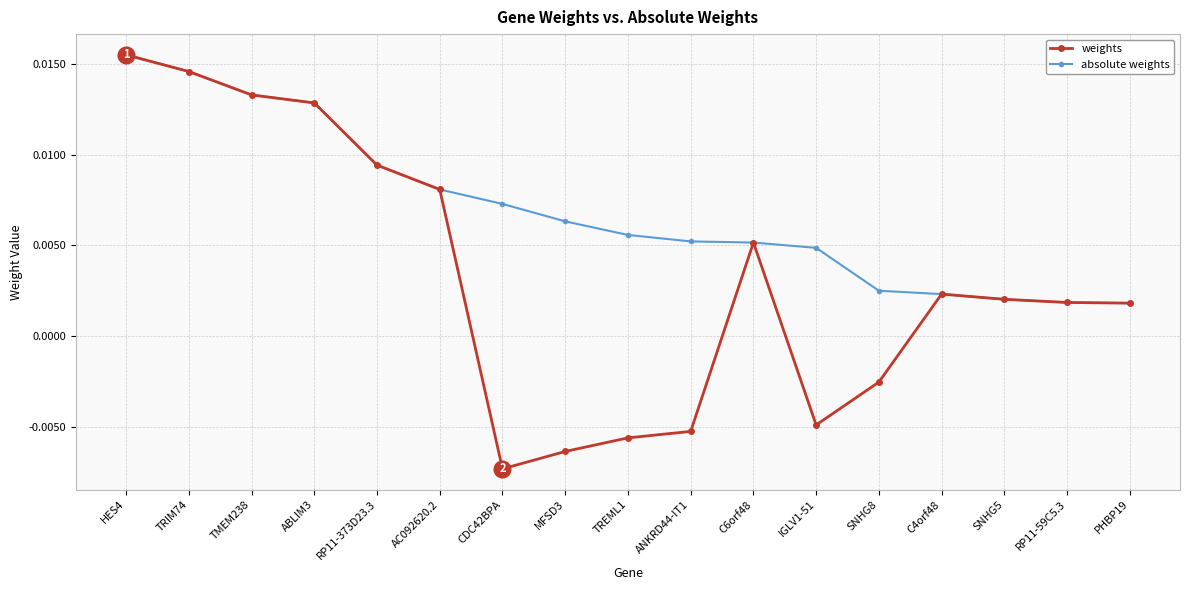

How many lines are shown in the chart?

2